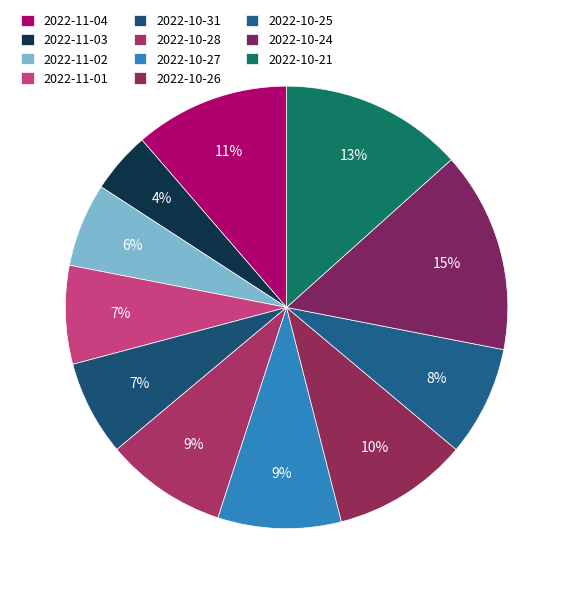

To the nearest percent, what is the average slice percentage?

9%